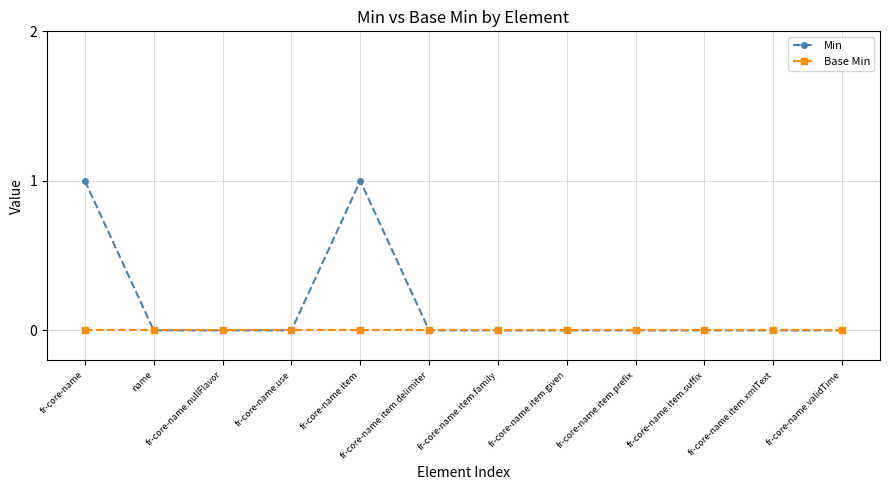

Reading left to right, transcribe all the data shown in this chart.

Min: fr-core-name=1	name=0	fr-core-name.nullFlavor=0	fr-core-name.use=0	fr-core-name.item=1	fr-core-name.item.delimiter=0	fr-core-name.item.family=0	fr-core-name.item.given=0	fr-core-name.item.prefix=0	fr-core-name.item.suffix=0	fr-core-name.item.xmlText=0	fr-core-name.validTime=0
Base Min: fr-core-name=0	name=0	fr-core-name.nullFlavor=0	fr-core-name.use=0	fr-core-name.item=0	fr-core-name.item.delimiter=0	fr-core-name.item.family=0	fr-core-name.item.given=0	fr-core-name.item.prefix=0	fr-core-name.item.suffix=0	fr-core-name.item.xmlText=0	fr-core-name.validTime=0